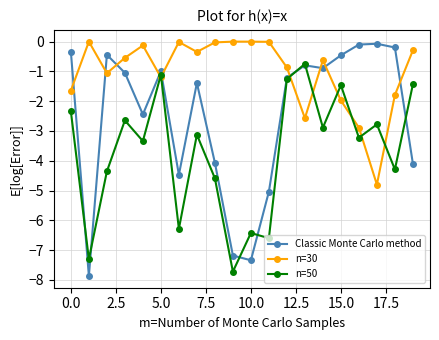

What is the average value of the Classic Monte Carlo method series?

-2.5